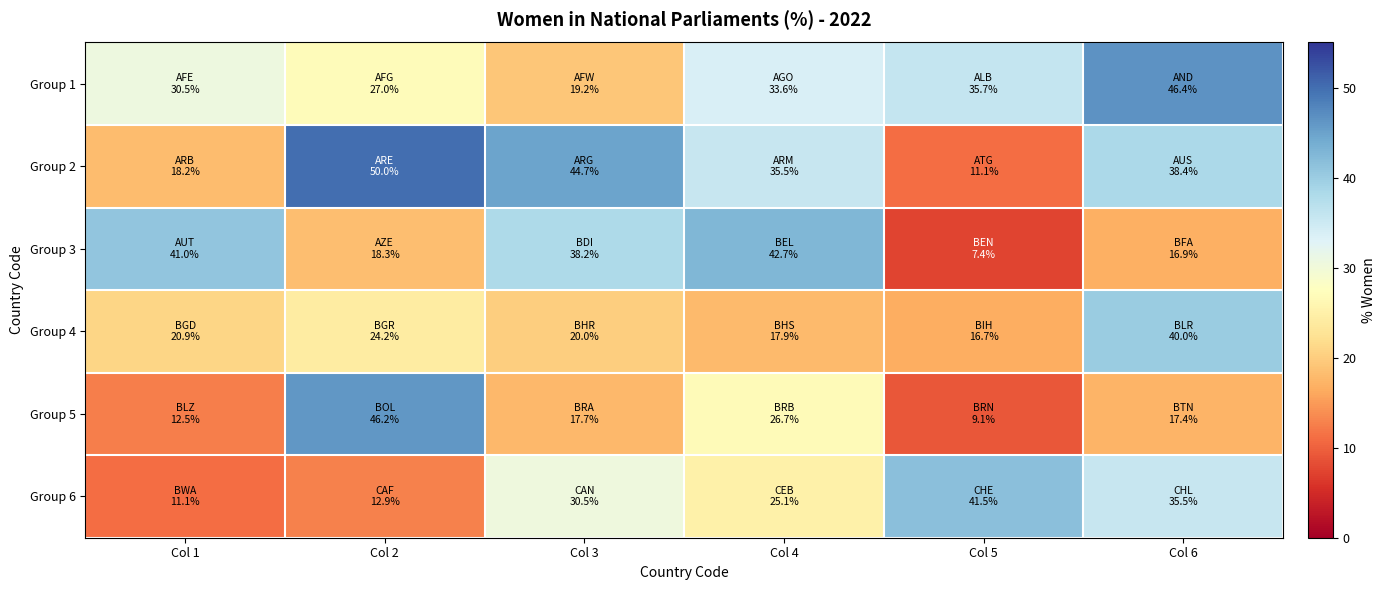

What is the greatest value displayed?

50.0